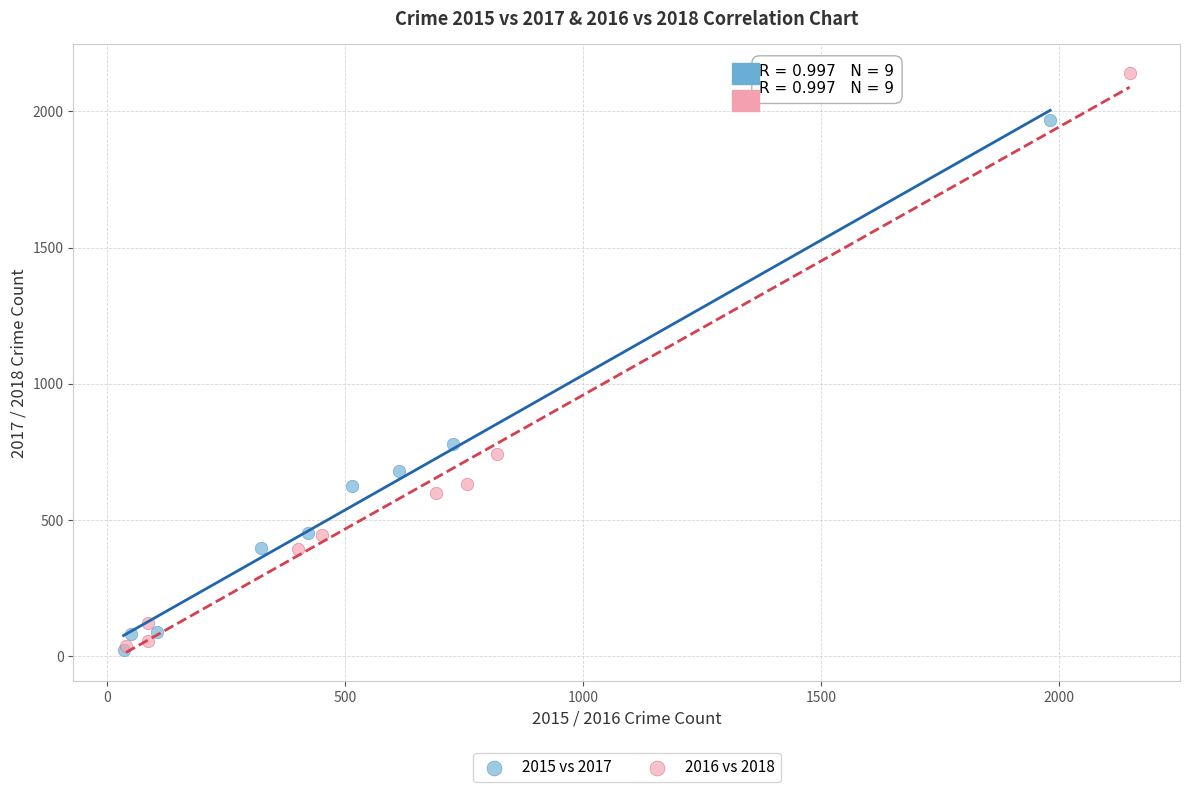

Which series contains the highest Y value?

2016 vs 2018